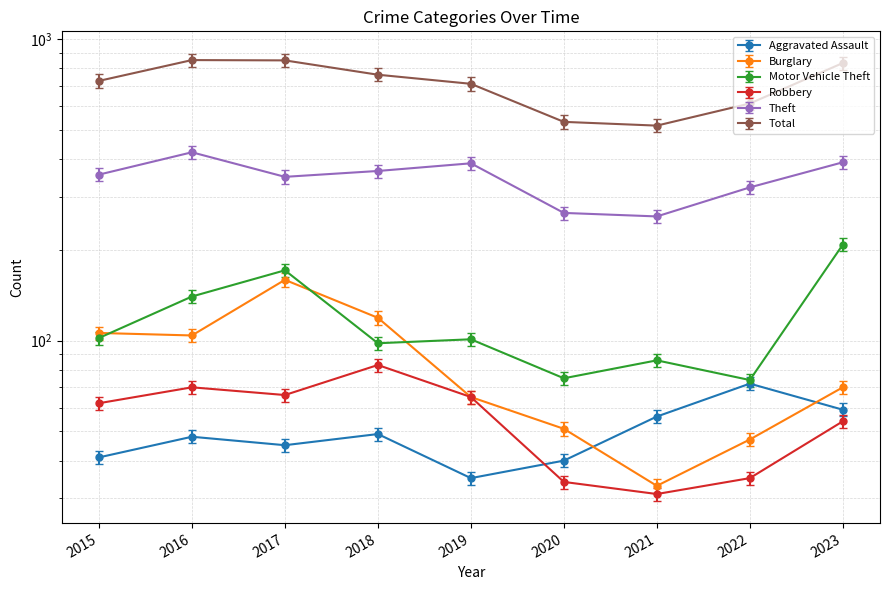

Which label corresponds to the smallest value in the chart?

2021